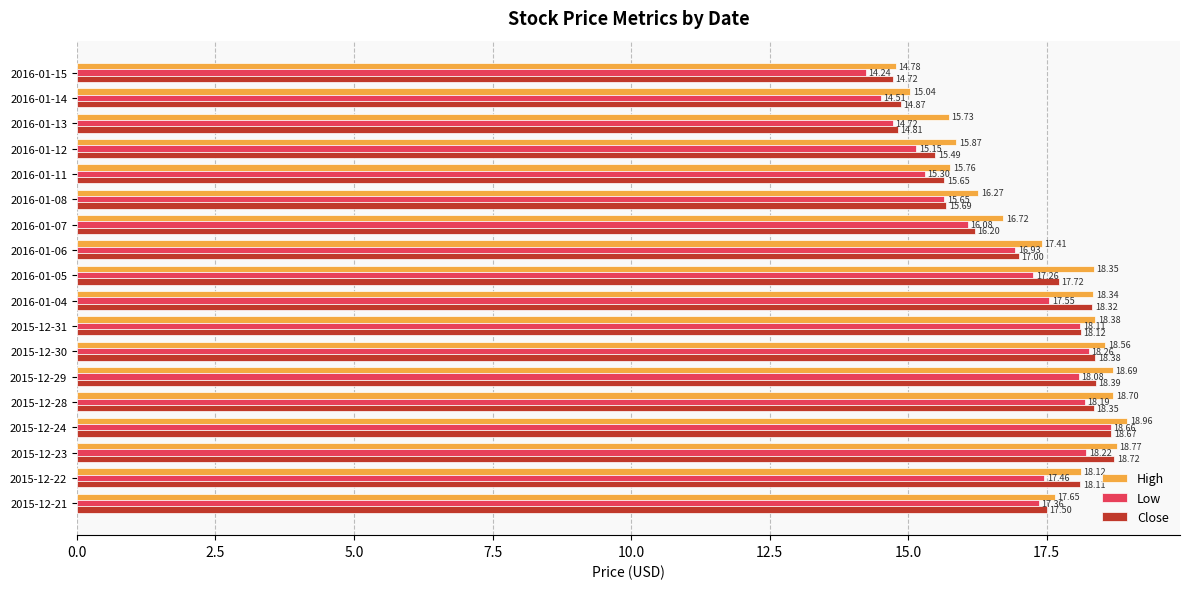

Which series has the widest spread of values?

Low